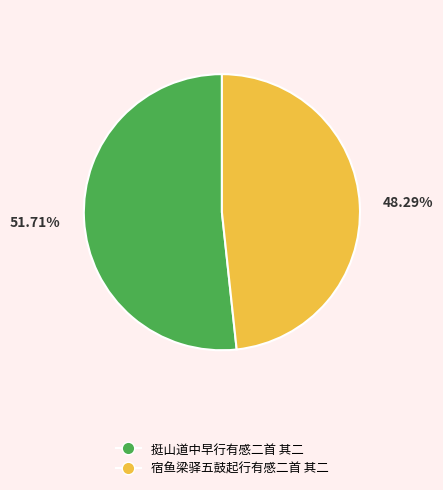

Rank the categories by value from lowest to highest.

宿鱼梁驿五鼓起行有感二首 其二, 挺山道中早行有感二首 其二